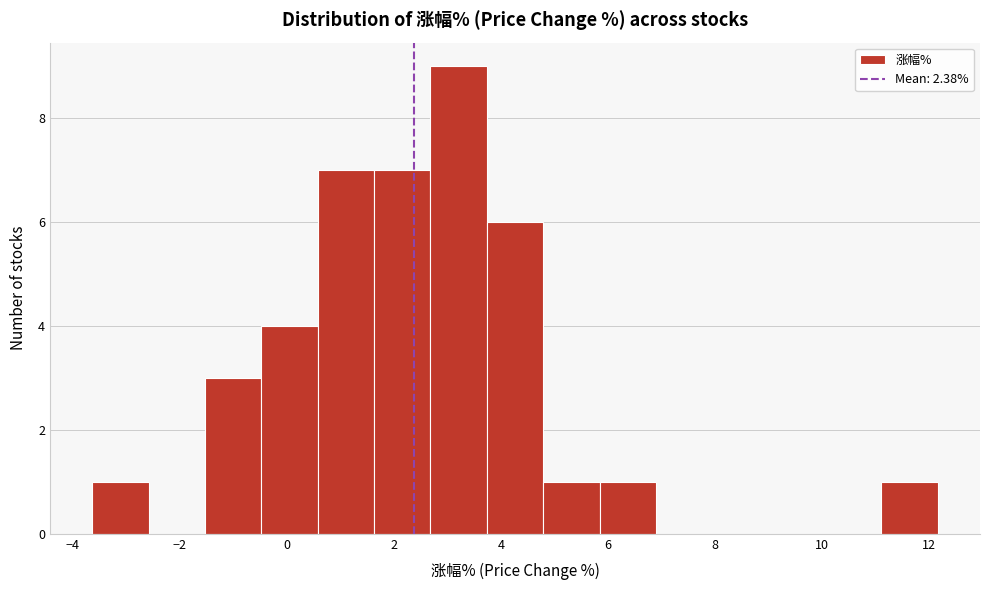

Reading left to right, transcribe this chart: for each bar, give the range it covers on the x-axis and its height. Neither the bar edges nor the heights are printed on the chart, so give them approximately, as read against the axes.

-3.6 to -2.6: 1
-2.6 to -1.6: 0
-1.6 to -0.4: 3
-0.4 to 0.6: 4
0.6 to 1.6: 7
1.6 to 2.6: 7
2.6 to 3.8: 9
3.8 to 4.8: 6
4.8 to 5.8: 1
5.8 to 6.8: 1
6.8 to 8.0: 0
8.0 to 9.0: 0
9.0 to 10.0: 0
10.0 to 11.2: 0
11.2 to 12.2: 1